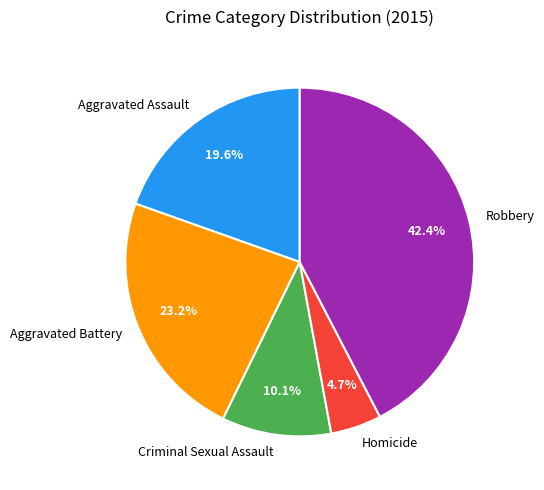

The Criminal Sexual Assault slice represents 1% of the pie. True or false?

False